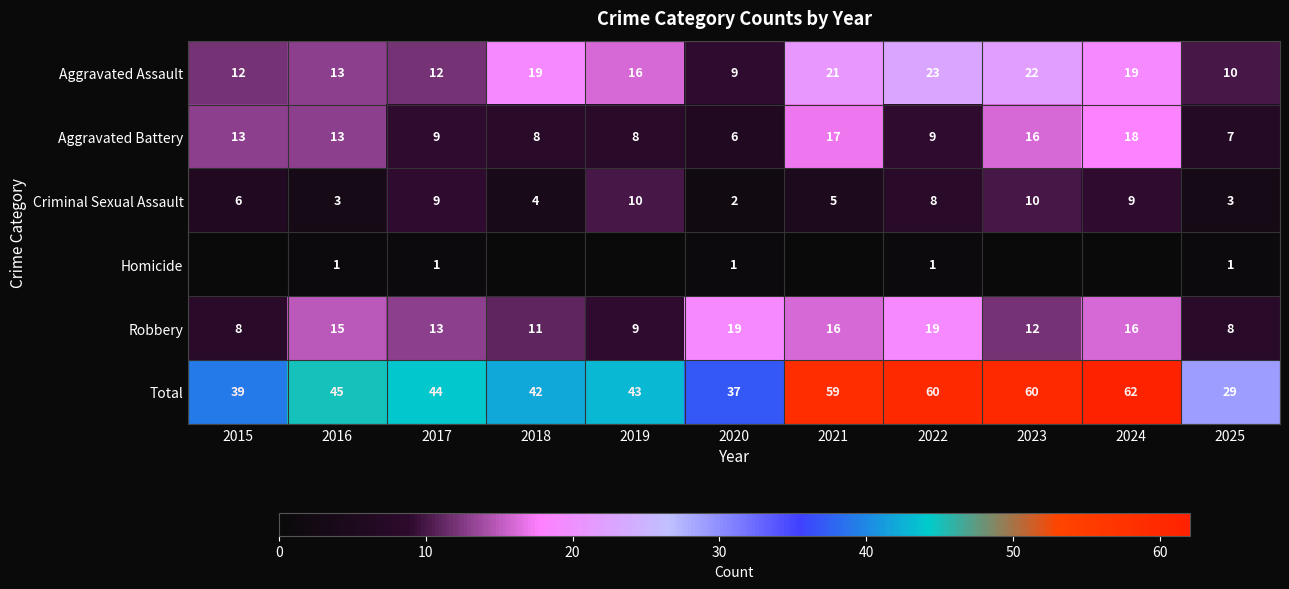

The value of Homicide at 2019 is 1. True or false?

False